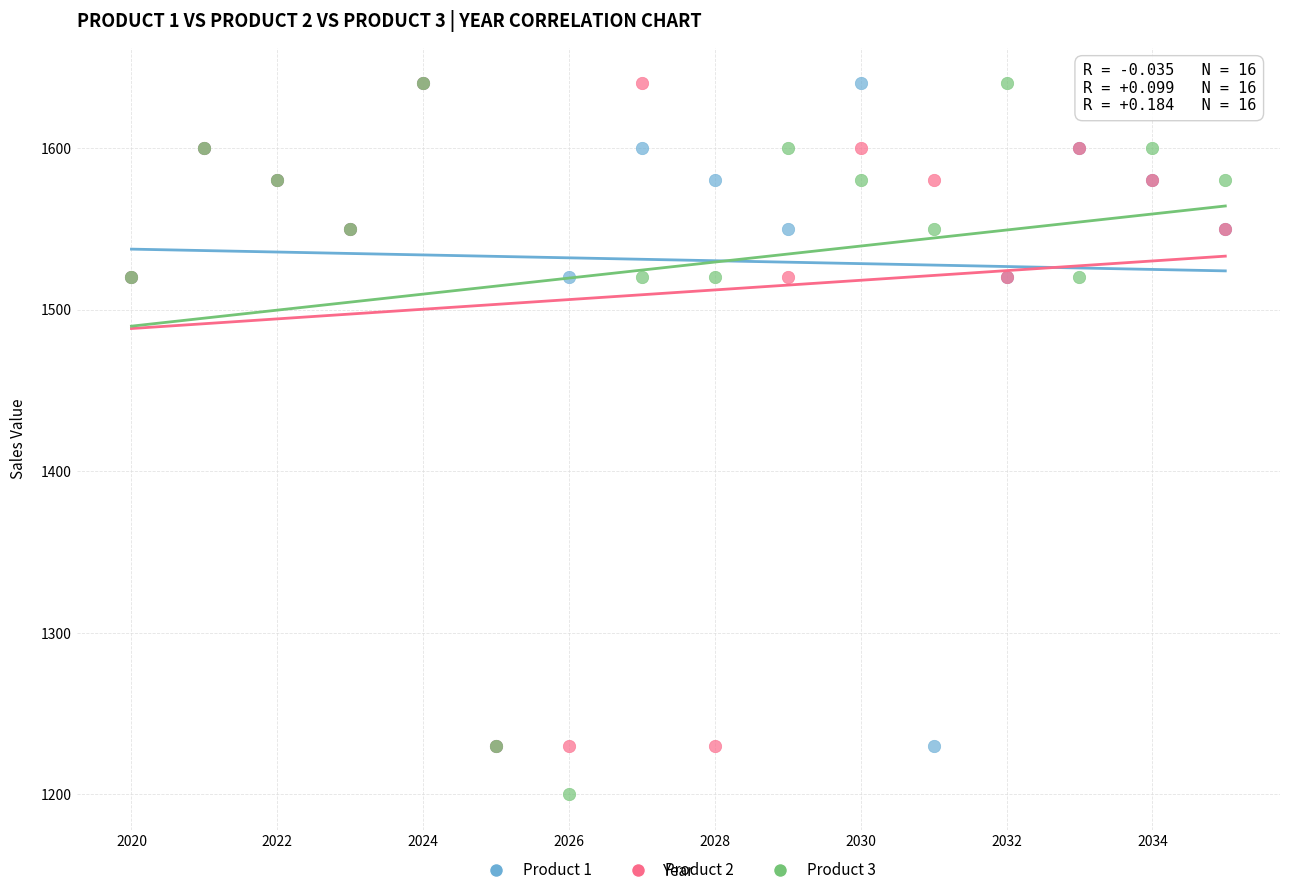

What are all the series names shown in the legend?

Product 1, Product 2, Product 3